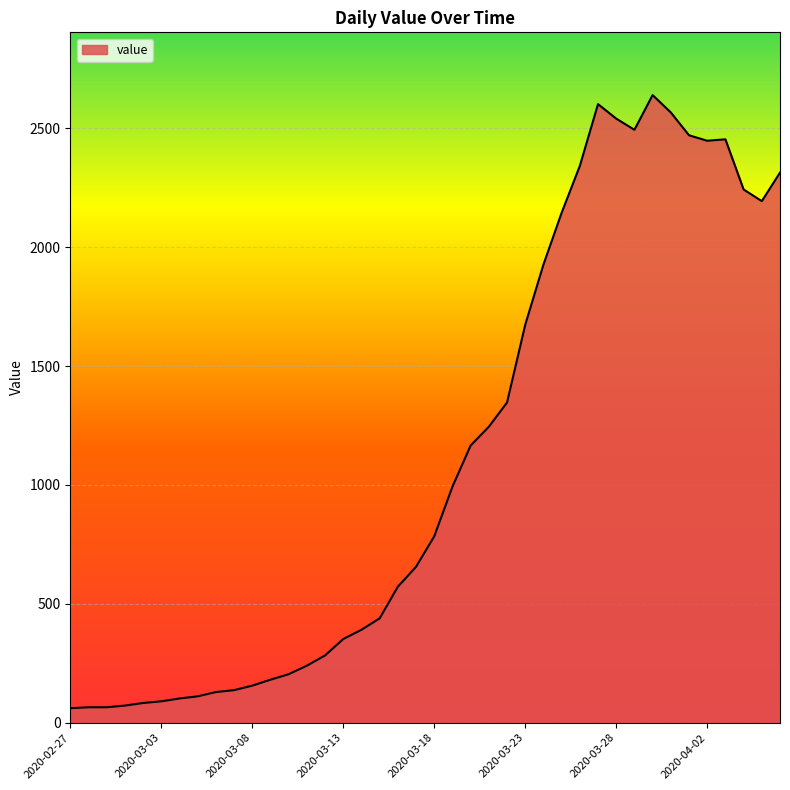

What is the minimum value shown in the chart?

61